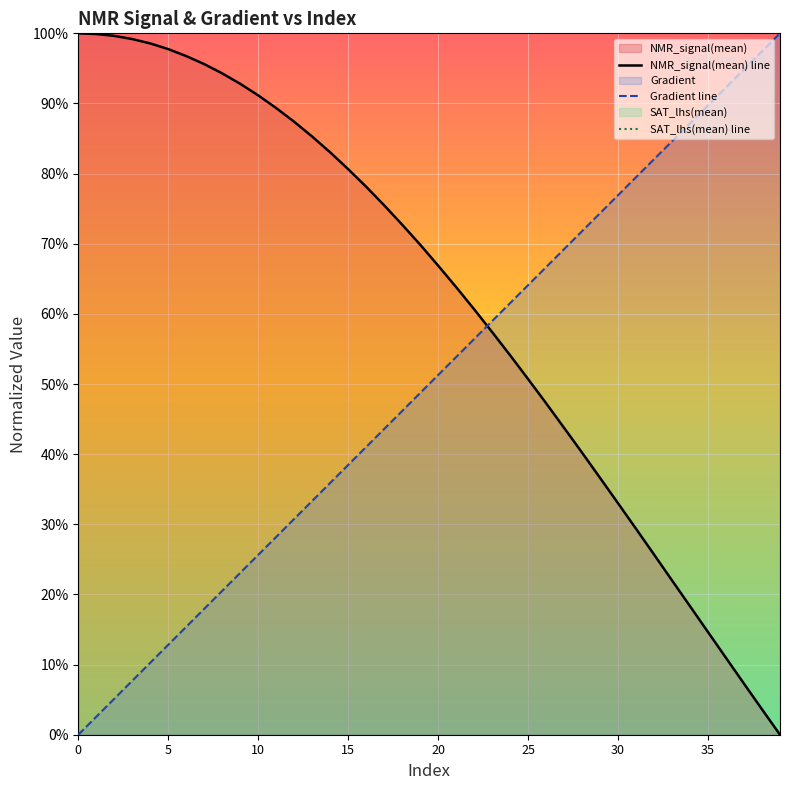

The Gradient line series shows 0.7 at 29. True or false?

True